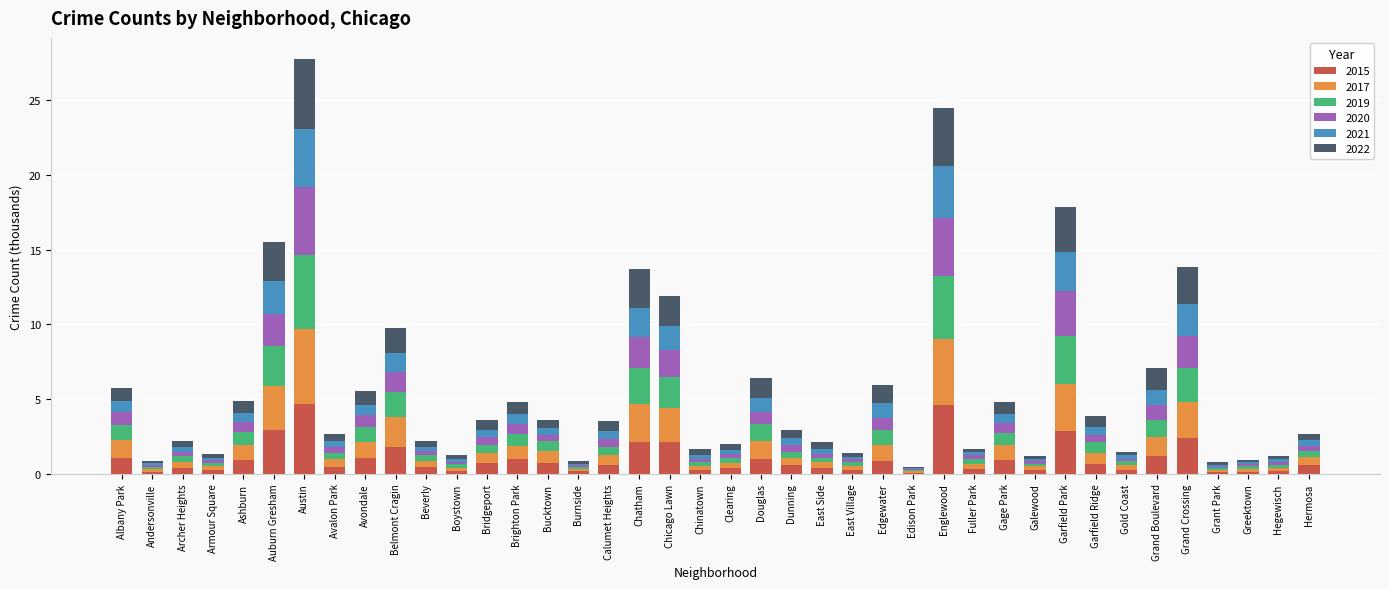

What is the sum of all 2015 values?

39.9